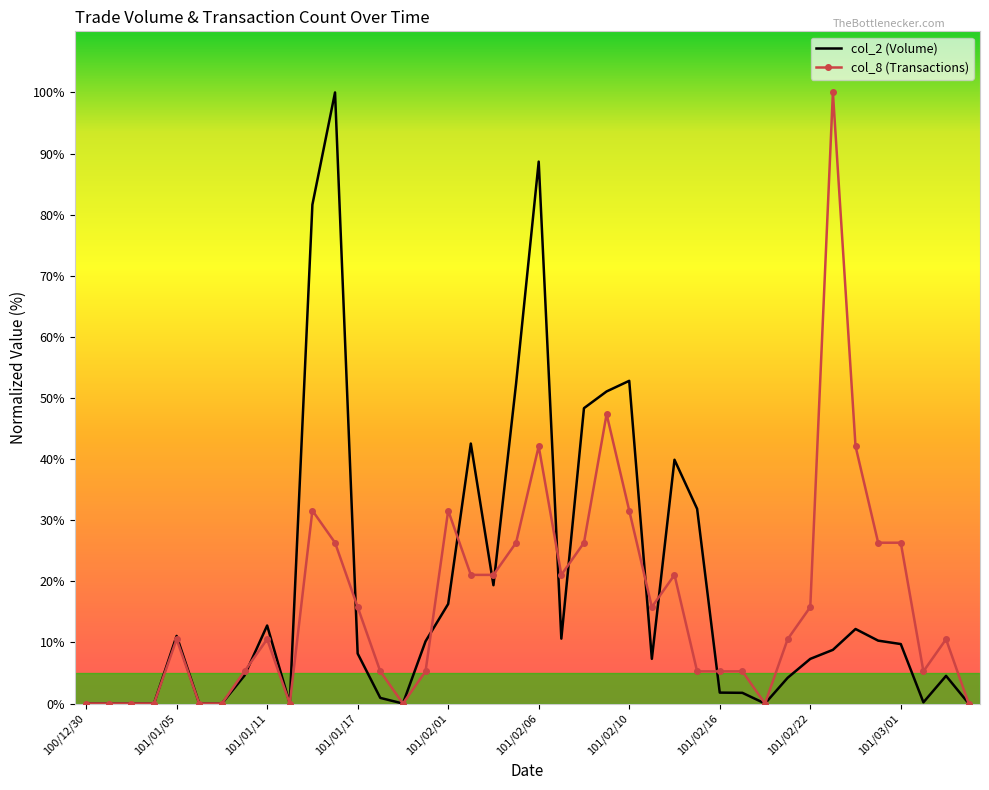

The value of col_2 (Volume) at 101/02/01 is 8.7. True or false?

False